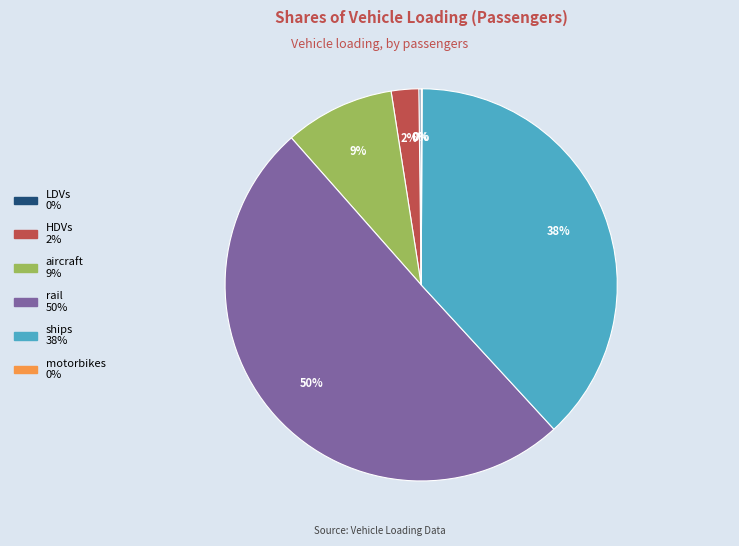

Which has a higher value, rail or HDVs?

rail